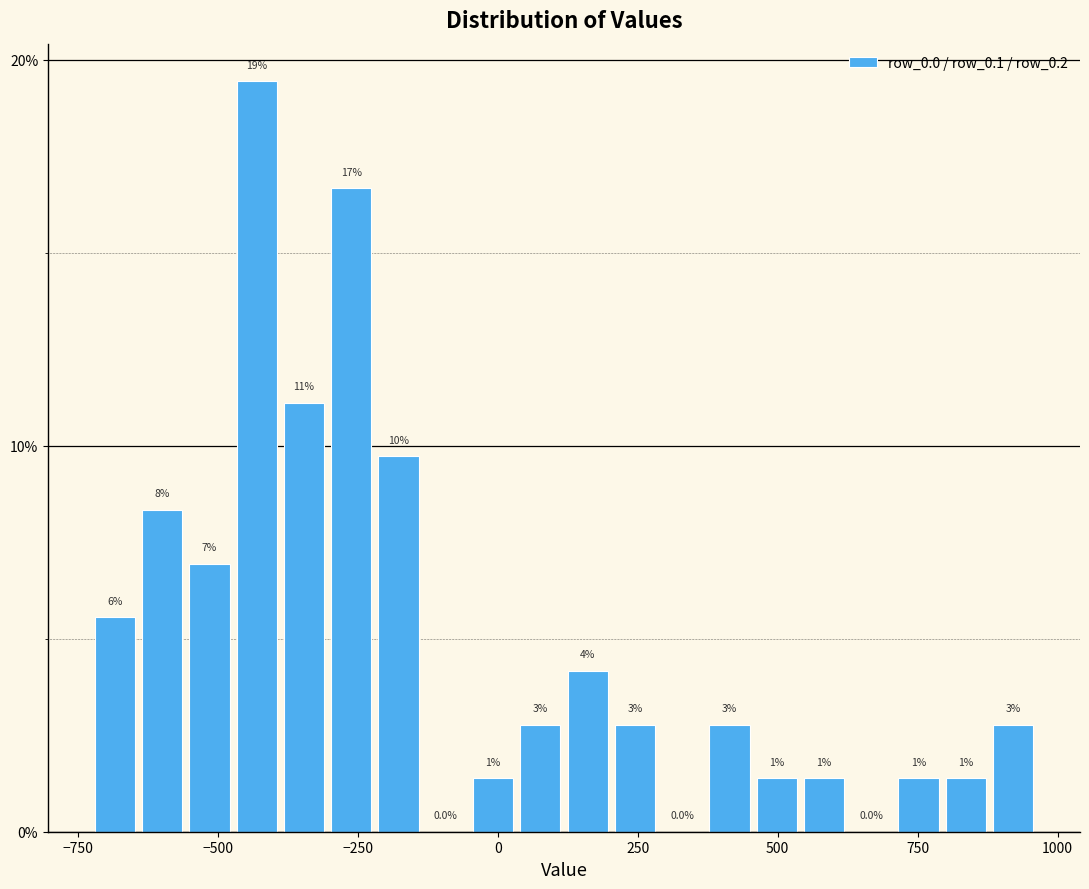

Read against the x-axis, roughly where is the centre of the tallest bar?

-450